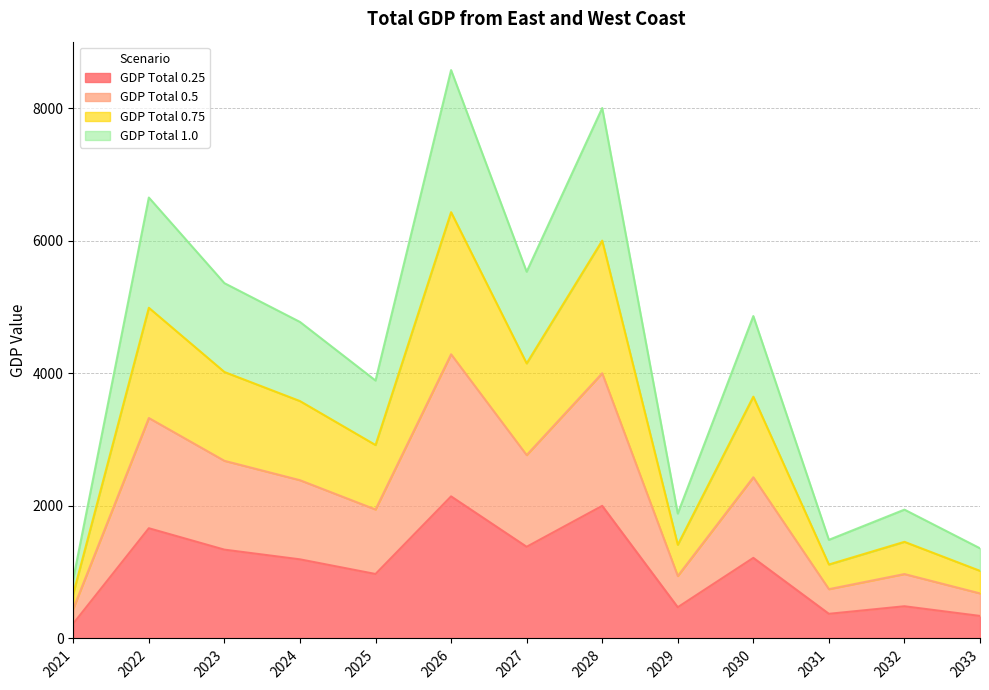

Reading right to left, list all the values displayed in this chart.

GDP Total 0.25: 2033=340.0	2032=485.8	2031=371.9	2030=1215.7	2029=471.1	2028=2000.3	2027=1383.0	2026=2143.3	2025=972.6	2024=1193.6	2023=1339.9	2022=1662.7	2021=224.9
GDP Total 0.5: 2033=679.9	2032=971.7	2031=743.8	2030=2431.5	2029=942.3	2028=4000.6	2027=2765.9	2026=4286.7	2025=1945.3	2024=2387.2	2023=2679.7	2022=3325.4	2021=449.8
GDP Total 0.75: 2033=1019.9	2032=1457.5	2031=1115.7	2030=3647.2	2029=1413.4	2028=6000.9	2027=4148.9	2026=6430.0	2025=2917.9	2024=3580.8	2023=4019.6	2022=4988.1	2021=674.7
GDP Total 1.0: 2033=1359.8	2032=1943.3	2031=1487.6	2030=4863.0	2029=1884.6	2028=8001.2	2027=5531.9	2026=8573.4	2025=3890.6	2024=4774.4	2023=5359.4	2022=6650.8	2021=899.7